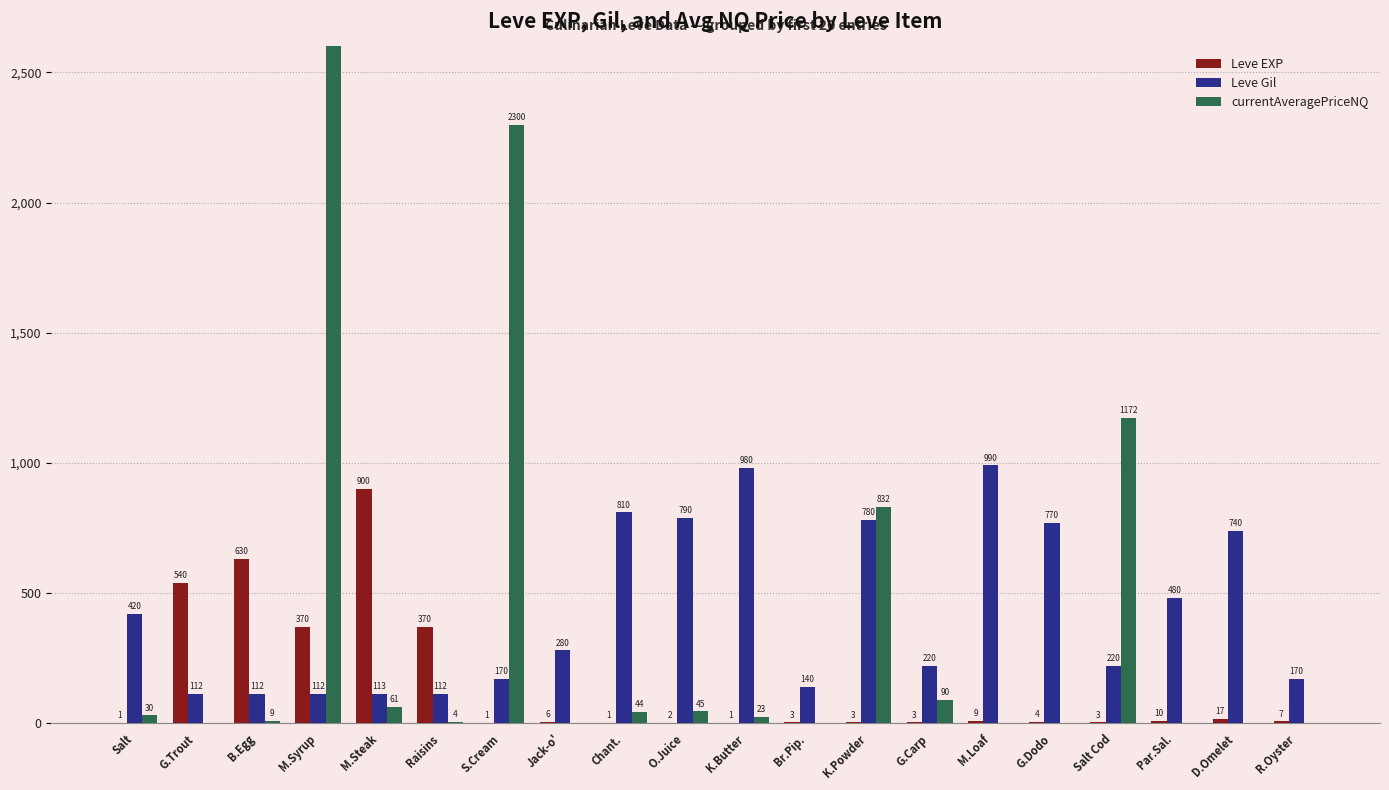

What is the sum of the Leve EXP values at Raisins and M.Syrup?

740.0